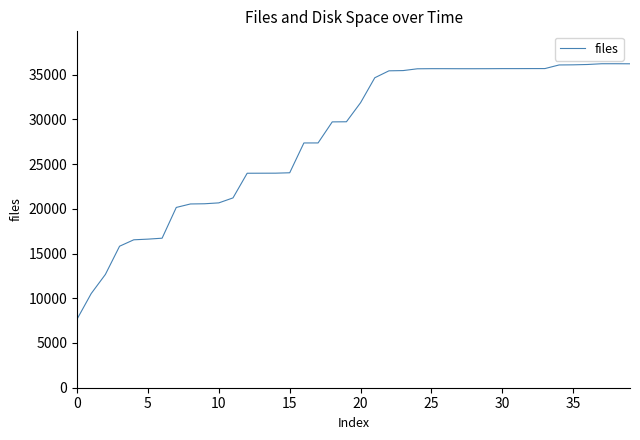

What is the smallest value displayed?

7658